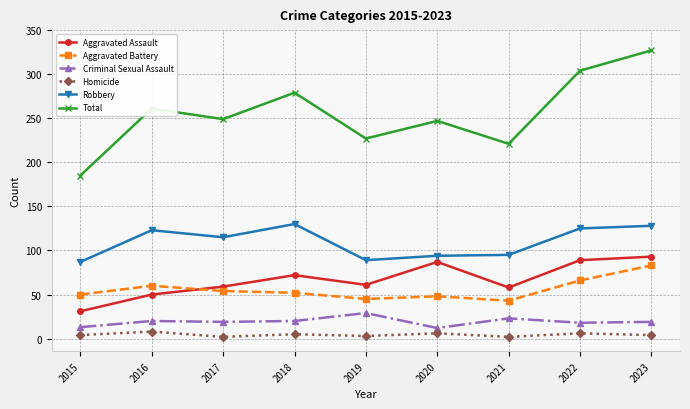

Where is the first local minimum for Homicide?

2017